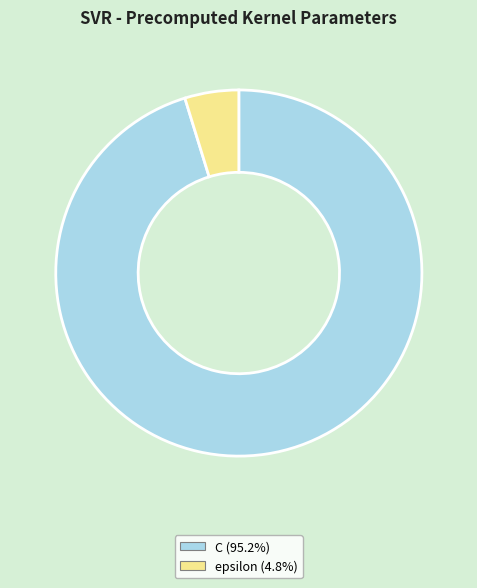

Combined, do epsilon and C account for over 50%?

Yes